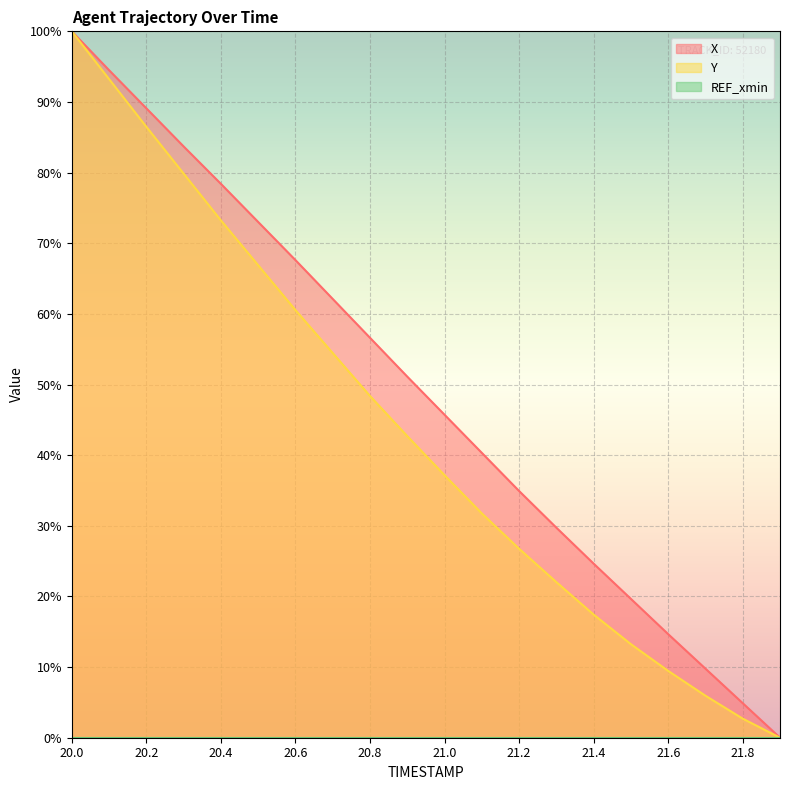

True or false: Y and X intersect in this chart.

False